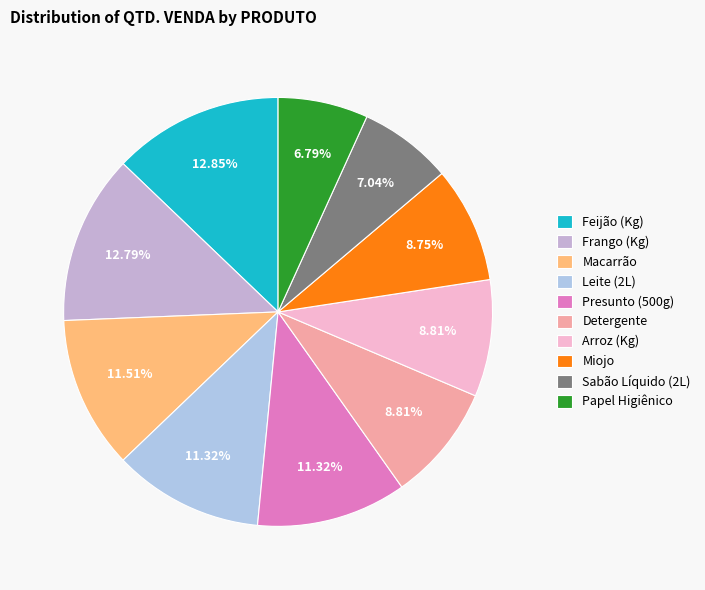

Which slice is the largest?

Feijão (Kg)